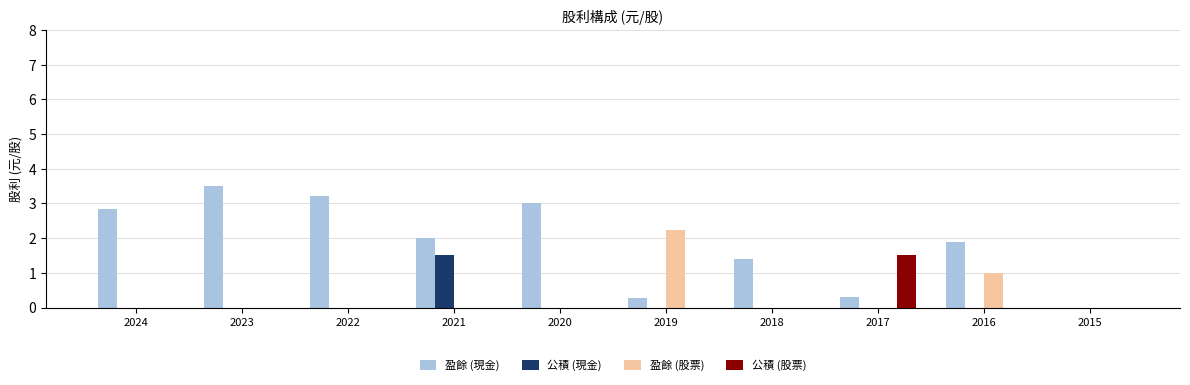

The value of 公積 (股票) at 2023 is 0.6. True or false?

False